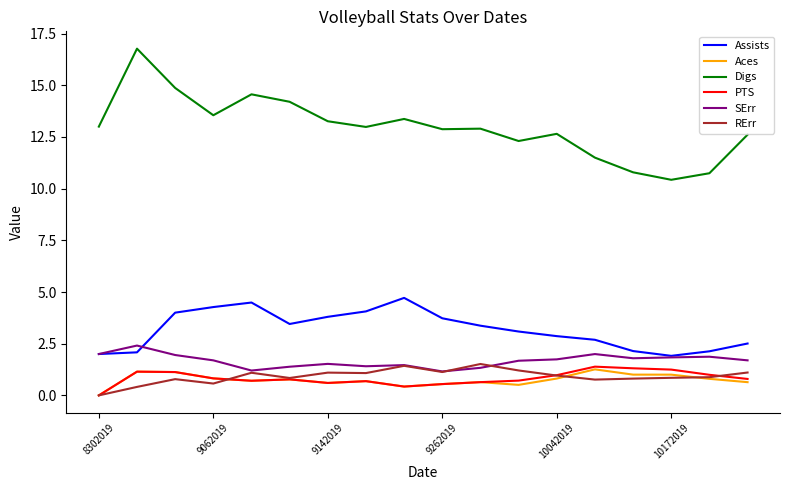

Which series has the largest range (max minus min)?

Digs